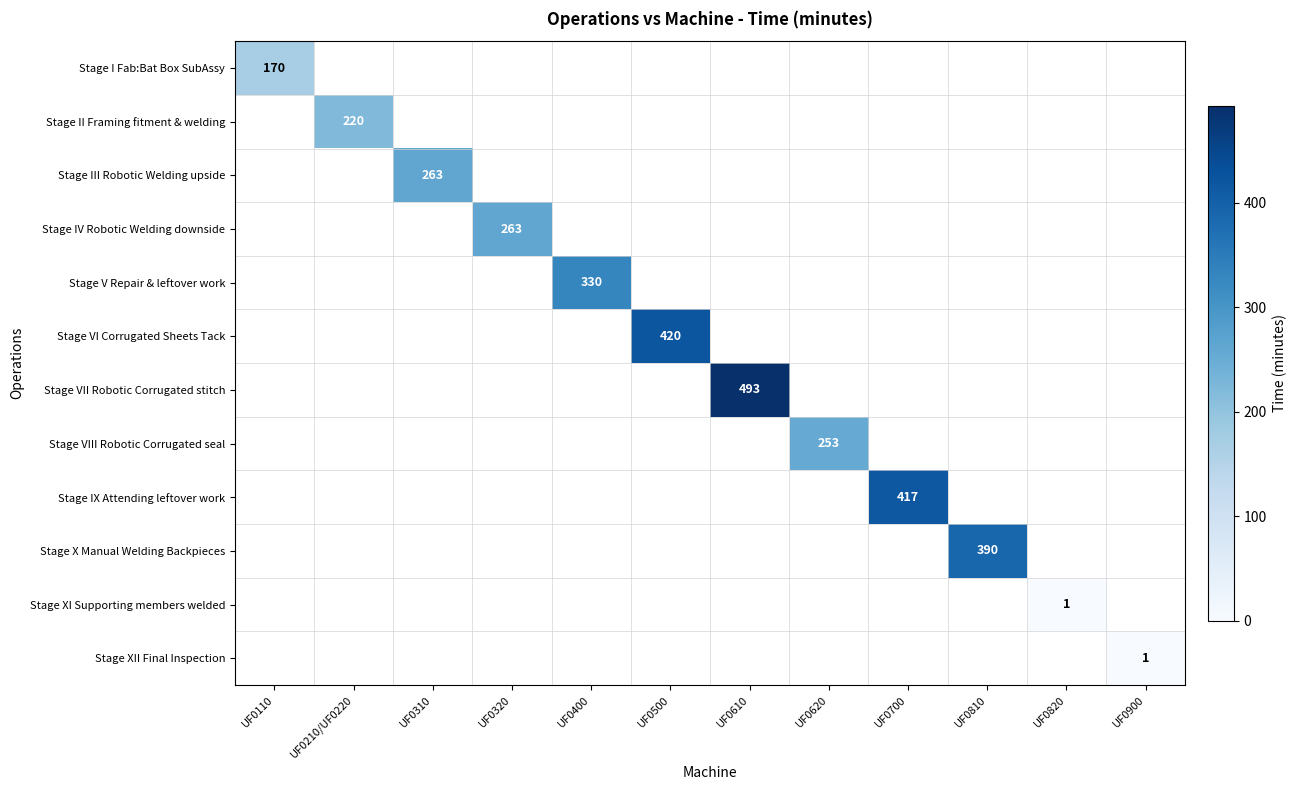

The value of Stage IX Attending leftover work at UF0700 is 417. True or false?

True